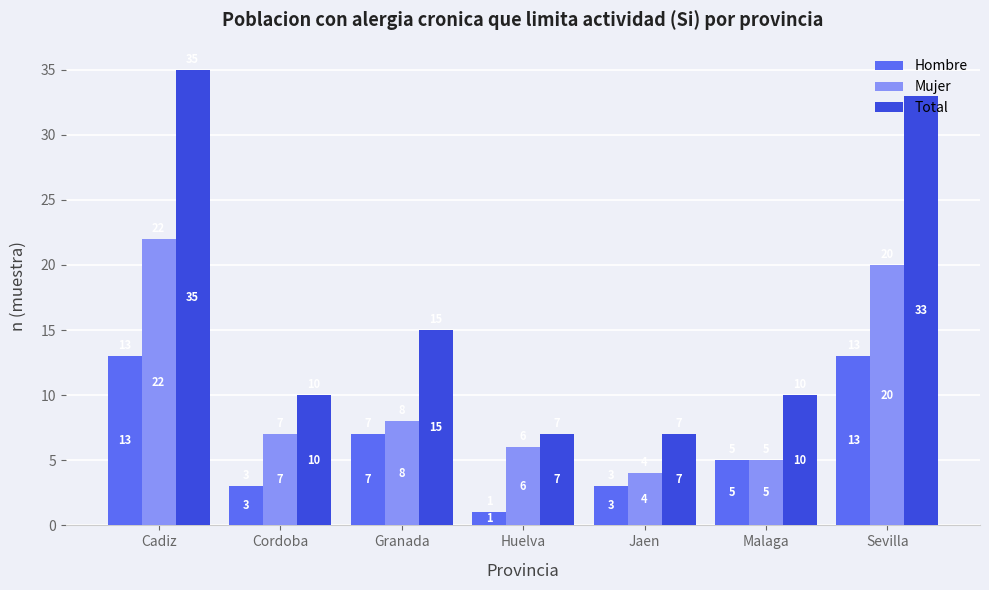

At which category is the sum across all series the highest?

Cadiz